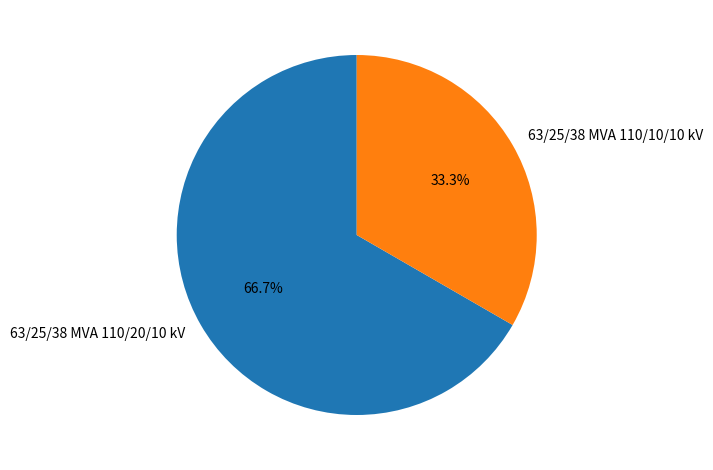

What percentage is NOT represented by 63/25/38 MVA 110/10/10 kV?

66.7%